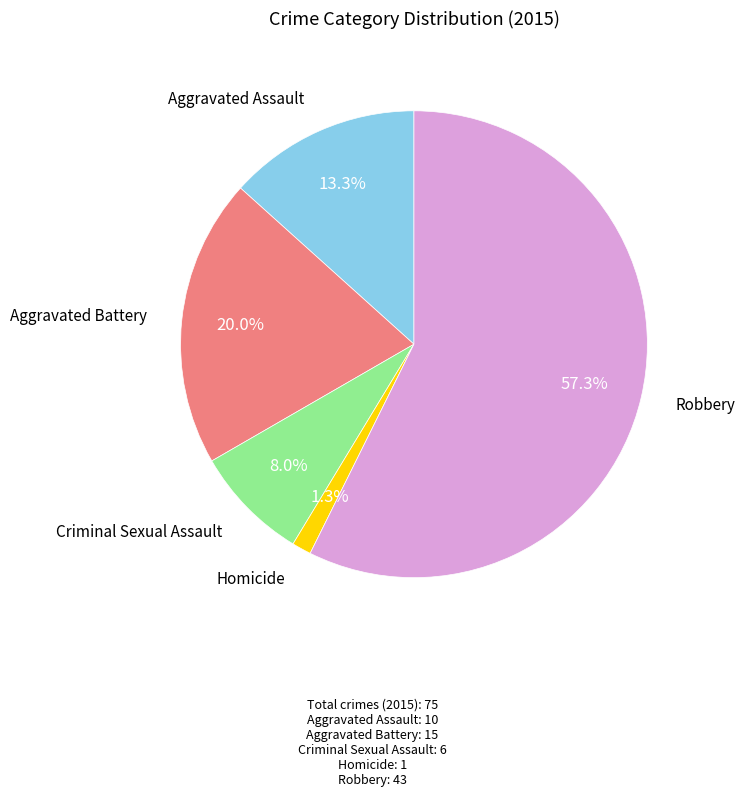

Is there any slice that represents more than half of the pie?

Yes